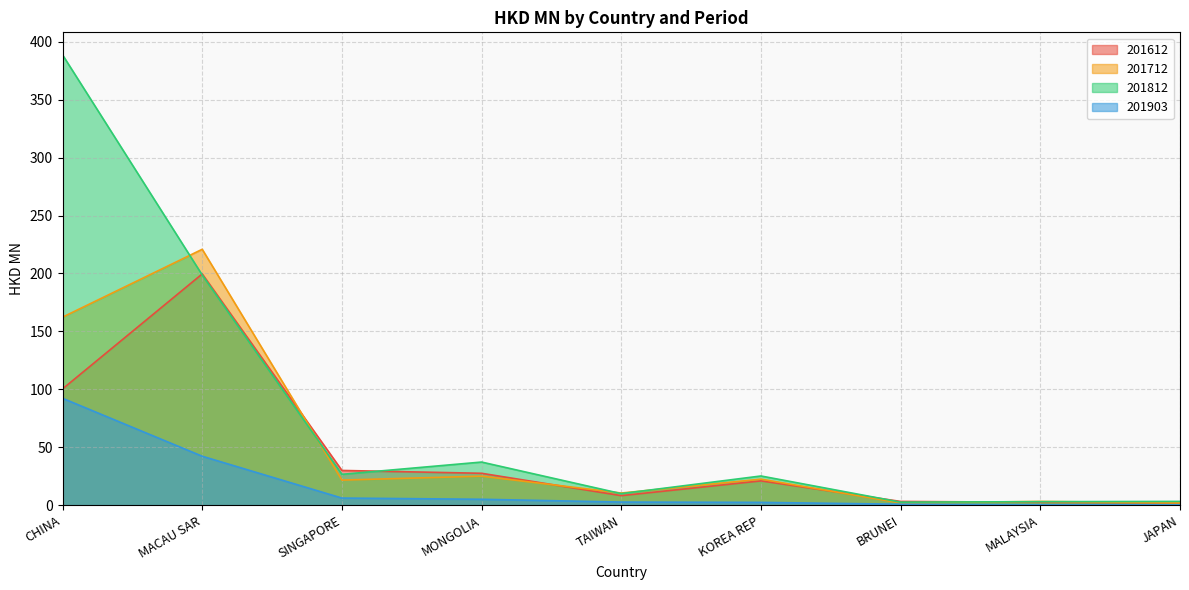

What position from the left is MONGOLIA?

4